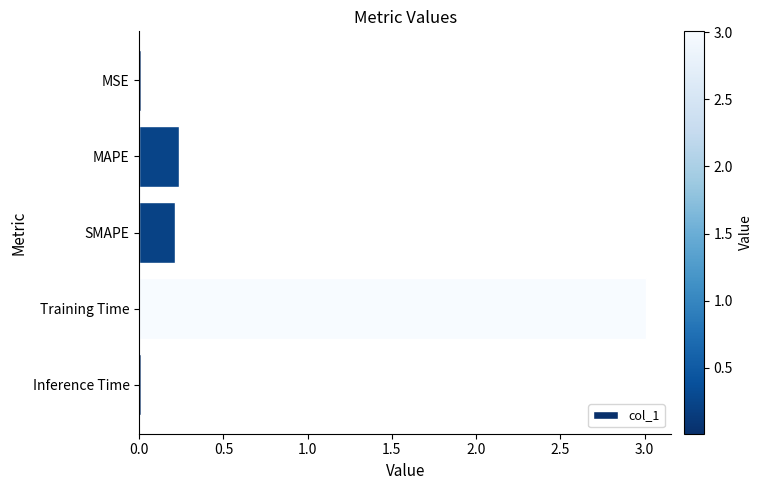

How many categories are shown in the chart?

5